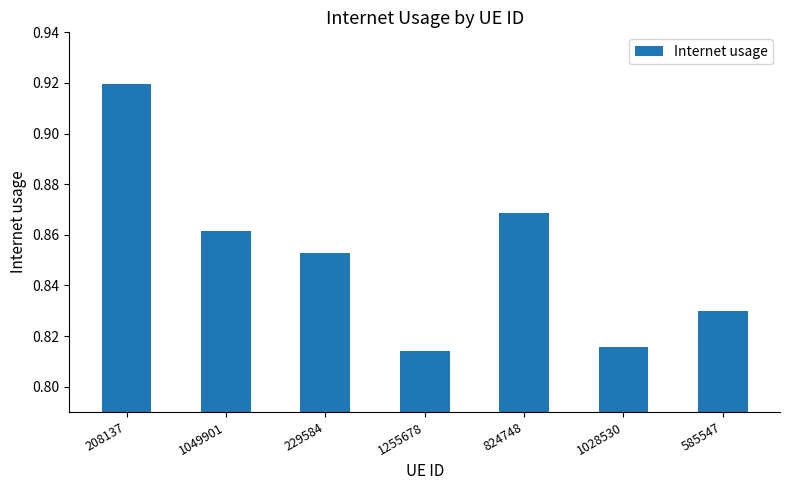

Rank the categories by value from highest to lowest.

208137, 824748, 1049901, 229584, 585547, 1028530, 1255678